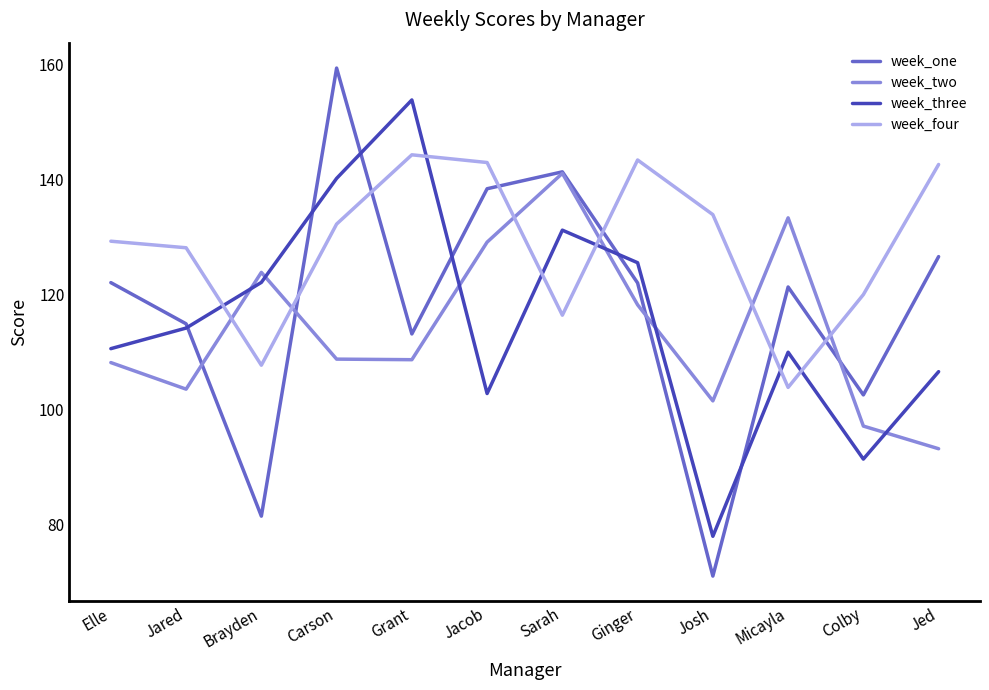

Which series has the widest spread of values?

week_one